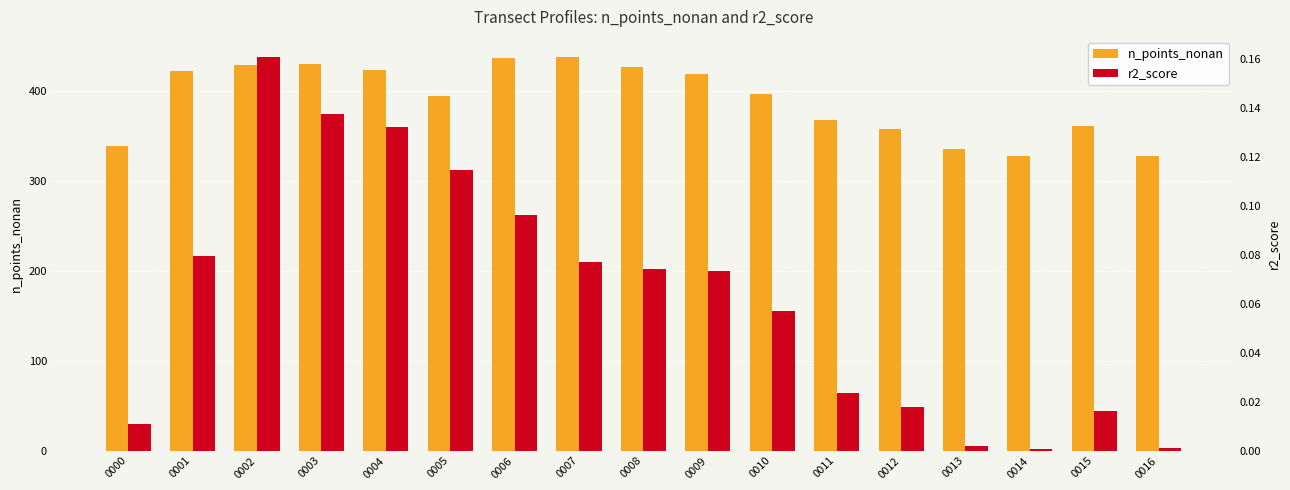

At which category is the sum across all series the highest?

0007